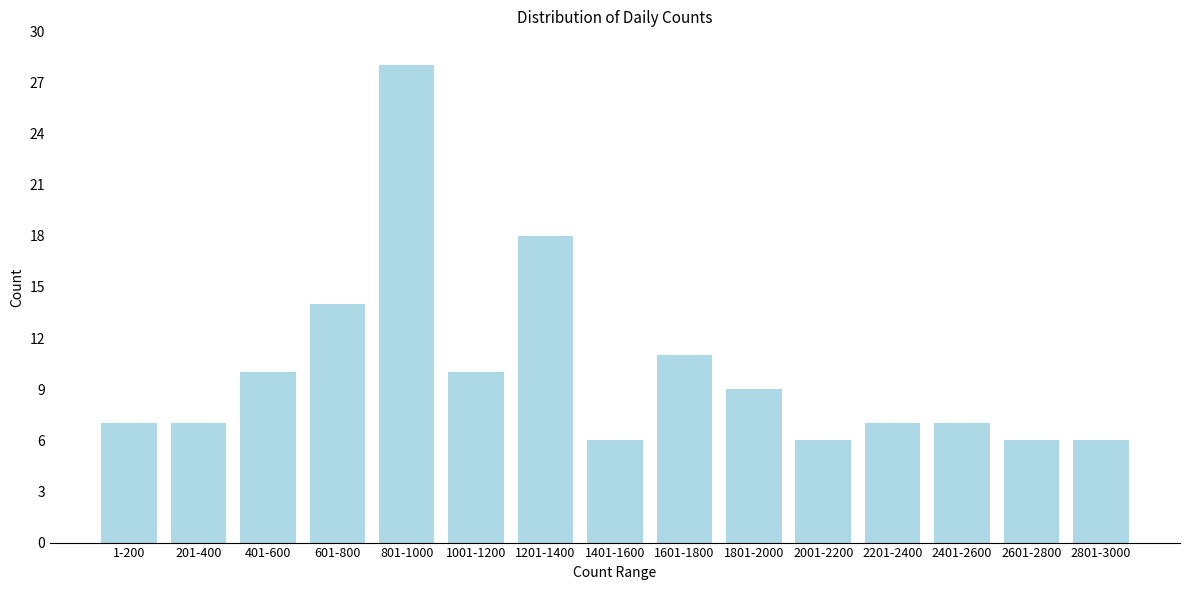

Reading left to right, transcribe all the data shown in this chart.

1-200=7	201-400=7	401-600=10	601-800=14	801-1000=28	1001-1200=10	1201-1400=18	1401-1600=6	1601-1800=11	1801-2000=9	2001-2200=6	2201-2400=7	2401-2600=7	2601-2800=6	2801-3000=6